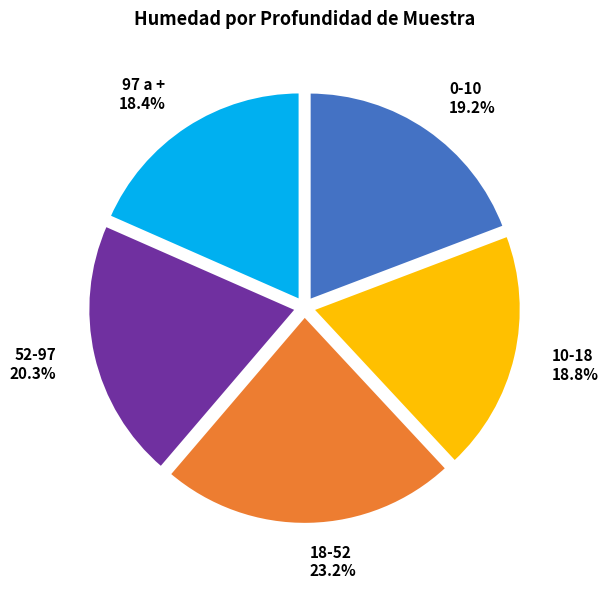

Which slice is the largest?

18-52